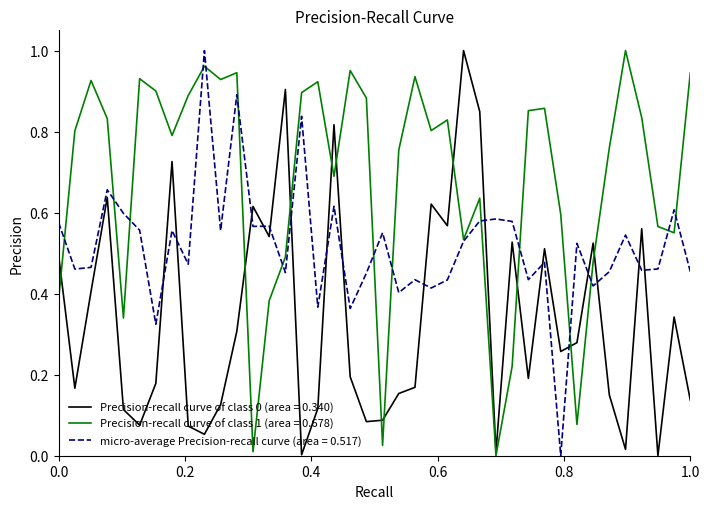

True or false: micro-average Precision-recall curve (area = 0.517) and Precision-recall curve of class 0 (area = 0.340) cross at least once.

True